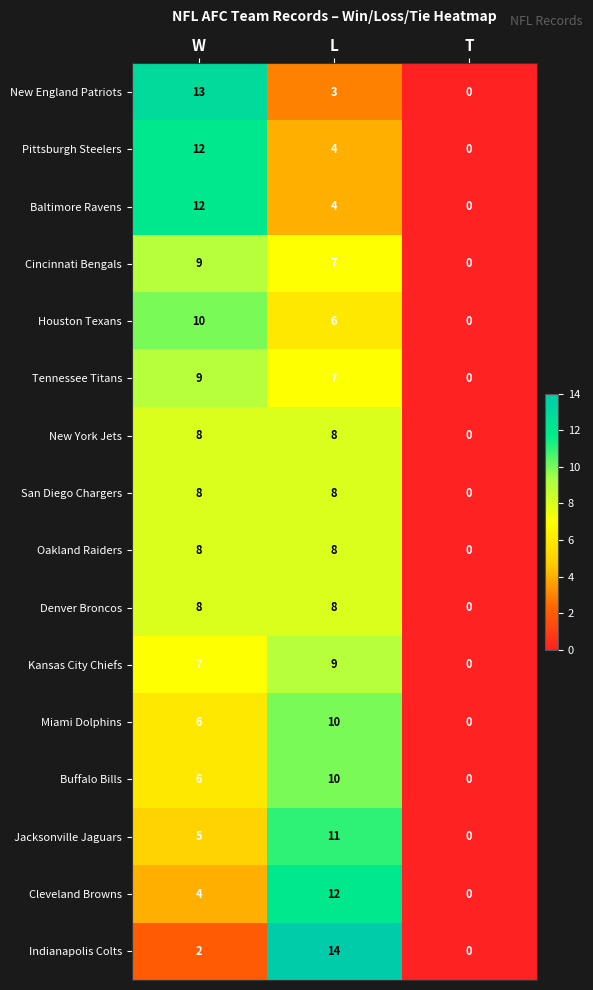

The value of Buffalo Bills at W is 6. True or false?

True